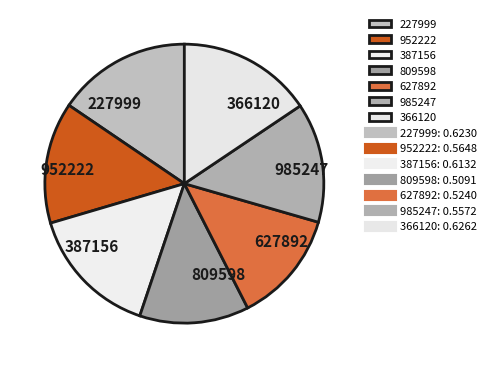

True or false: 809598 accounts for 13% of the total.

True